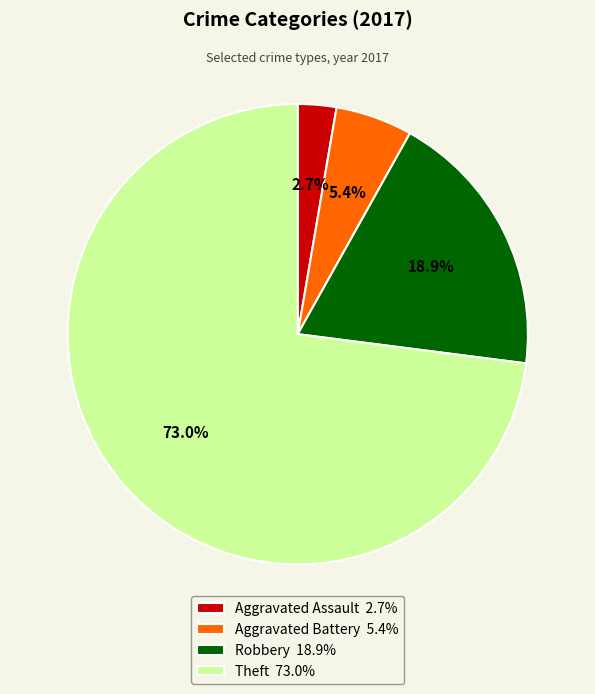

How many slices are in this pie chart?

4